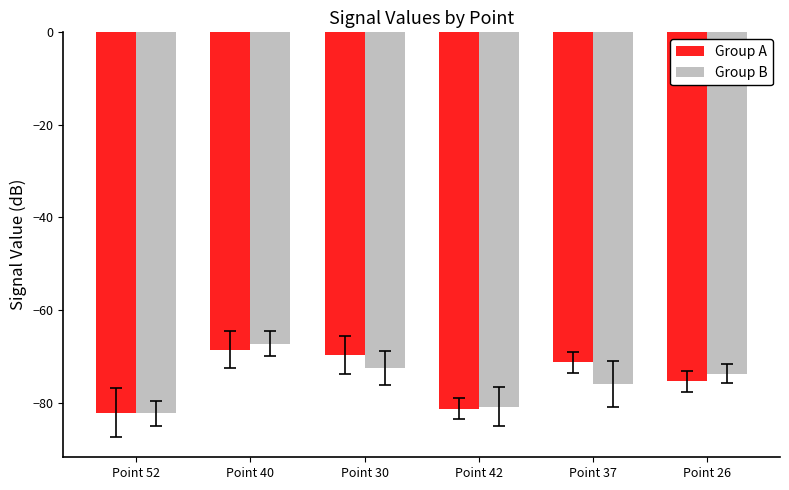

At which label is Group A closest to -75?

Point 26